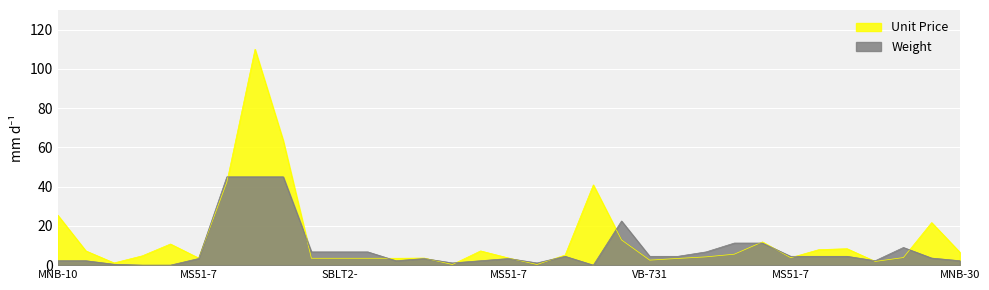

How many values in Weight are above zero?

30